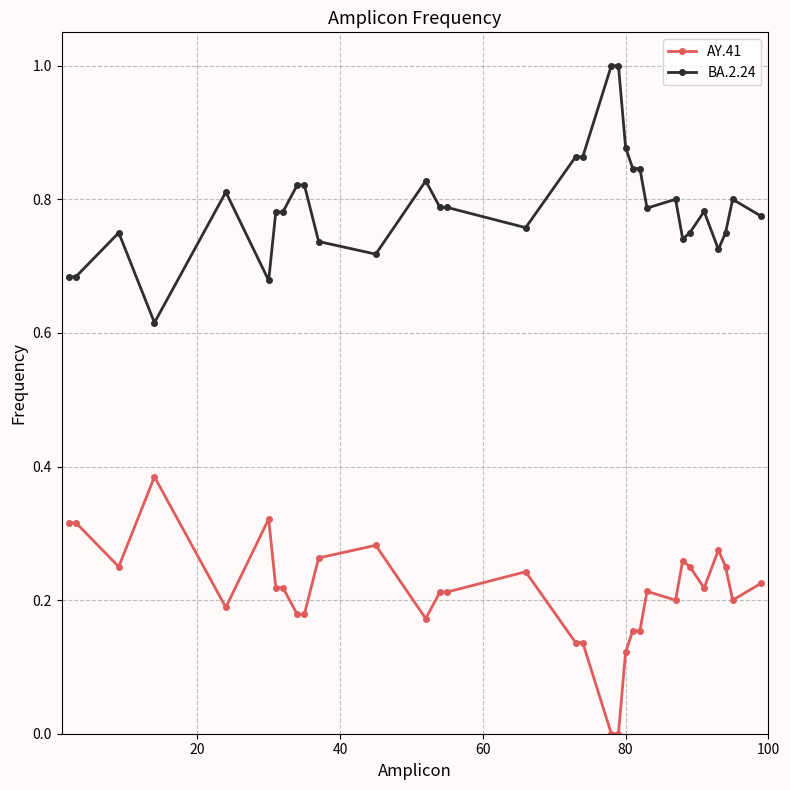

True or false: BA.2.24 and AY.41 cross at least once.

False